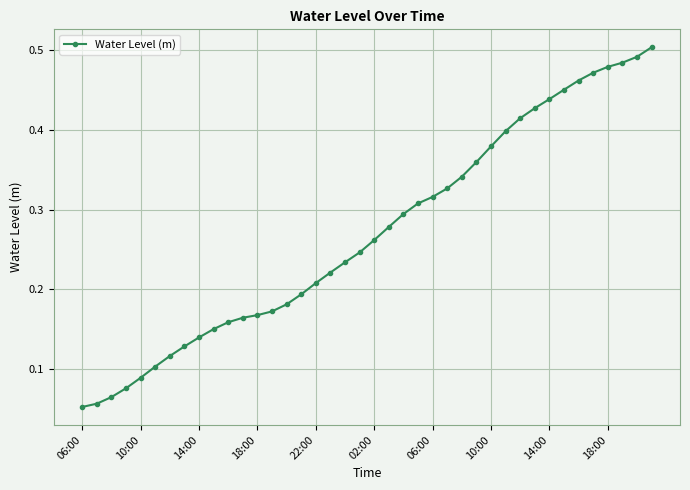

Does the chart have visible grid lines?

Yes